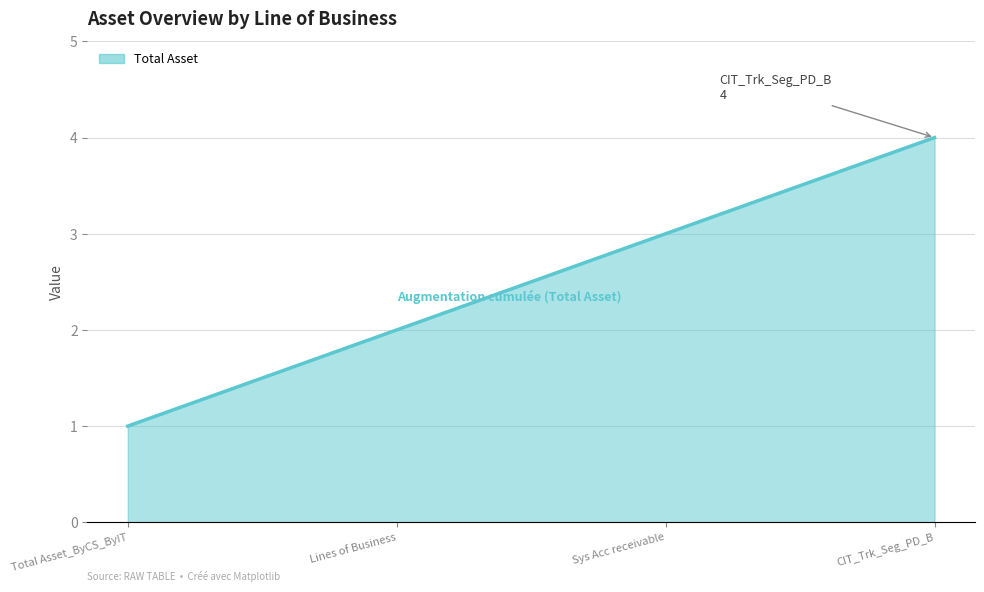

Which has a higher value, Sys Acc receivable or Lines of Business?

Sys Acc receivable